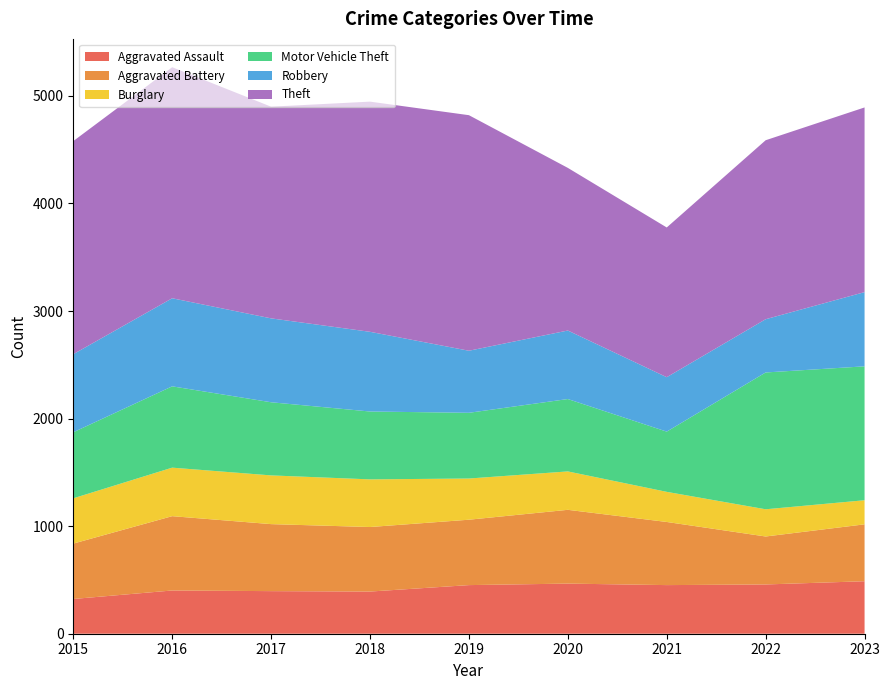

Reading left to right, list all the values displayed in this chart.

Aggravated Assault: 2015=323	2016=402	2017=396	2018=392	2019=452	2020=466	2021=452	2022=458	2023=488
Aggravated Battery: 2015=515	2016=691	2017=623	2018=600	2019=608	2020=686	2021=587	2022=446	2023=529
Burglary: 2015=421	2016=451	2017=453	2018=443	2019=383	2020=357	2021=280	2022=253	2023=224
Motor Vehicle Theft: 2015=614	2016=756	2017=680	2018=631	2019=611	2020=673	2021=560	2022=1272	2023=1245
Robbery: 2015=726	2016=819	2017=780	2018=741	2019=577	2020=637	2021=506	2022=495	2023=690
Theft: 2015=1981	2016=2148	2017=1968	2018=2140	2019=2190	2020=1512	2021=1392	2022=1664	2023=1717